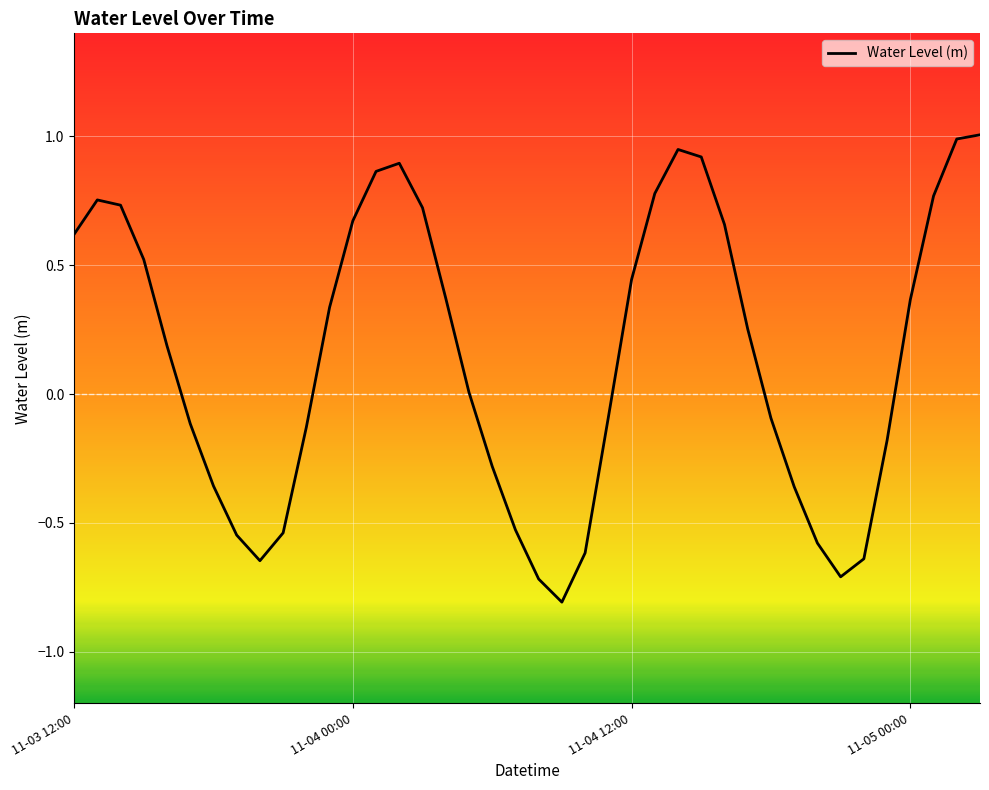

What is the difference between the maximum and minimum values?

1.8